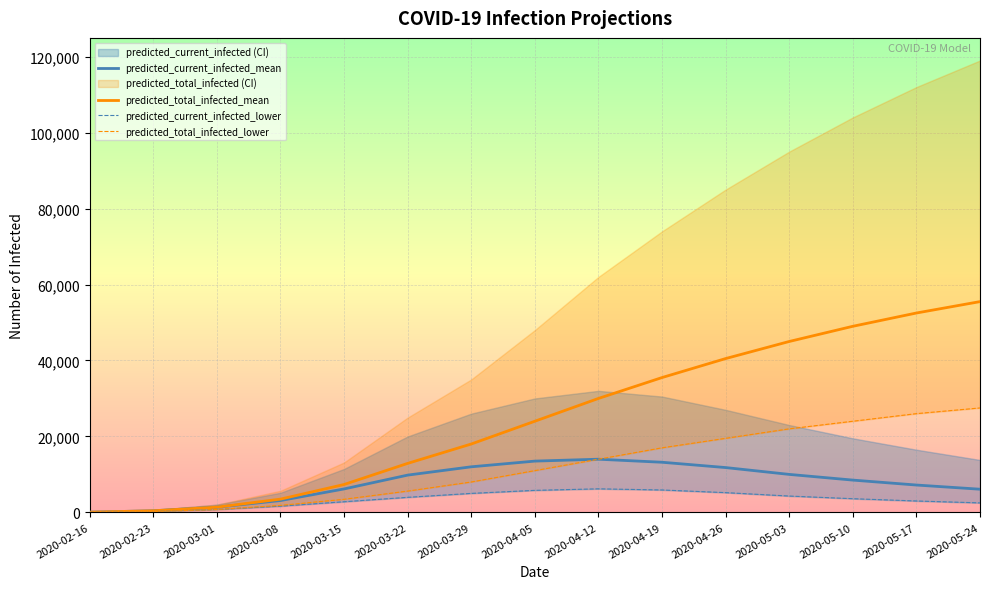

What is the difference between the highest and lowest values at 2020-05-24?

53000